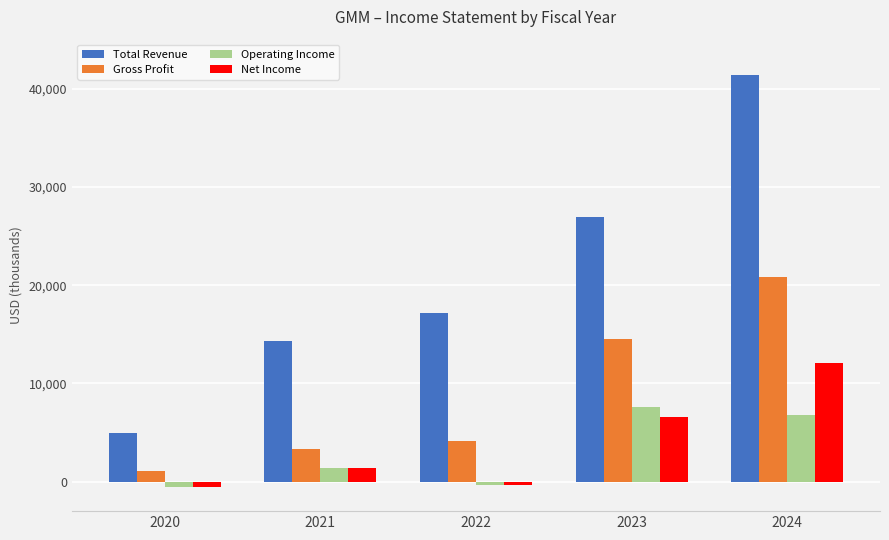

The Gross Profit series shows 3300 at 2021. True or false?

True